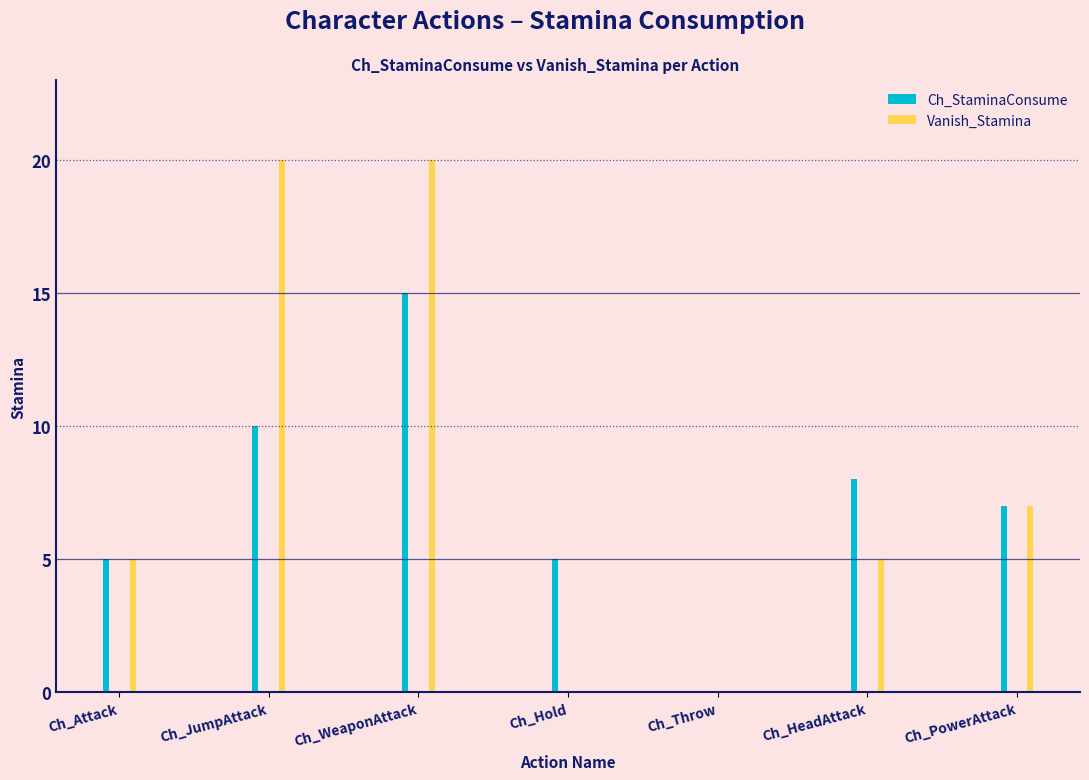

What is the difference between the maximum and minimum values in the Ch_StaminaConsume series?

15